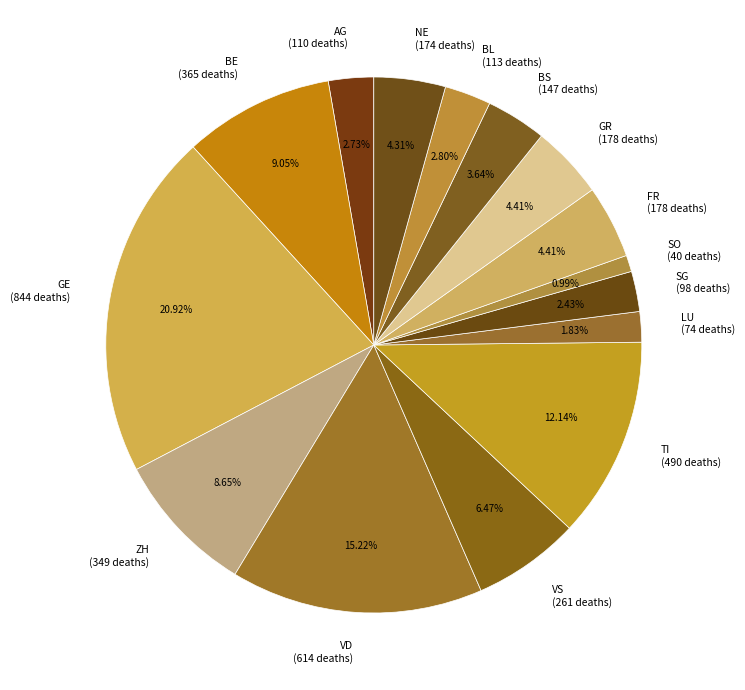

To the nearest percent, what portion does BE represent?

9%